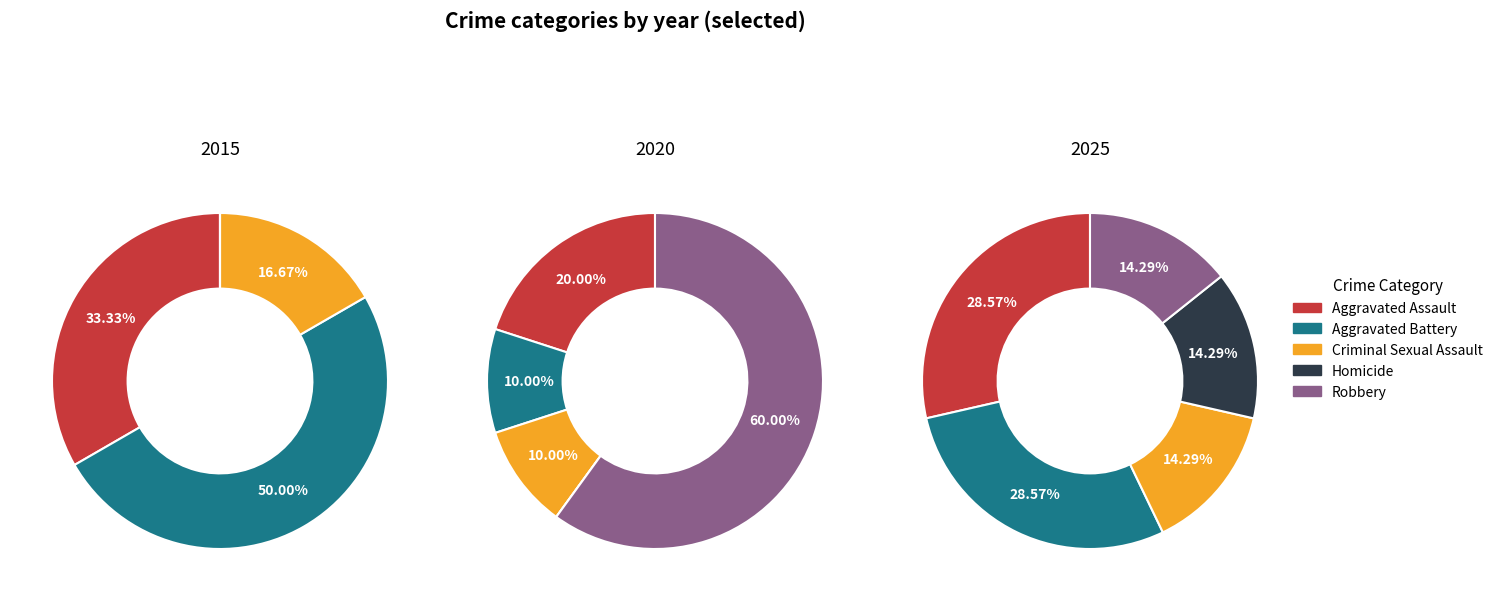

Does any single category account for the majority?

No